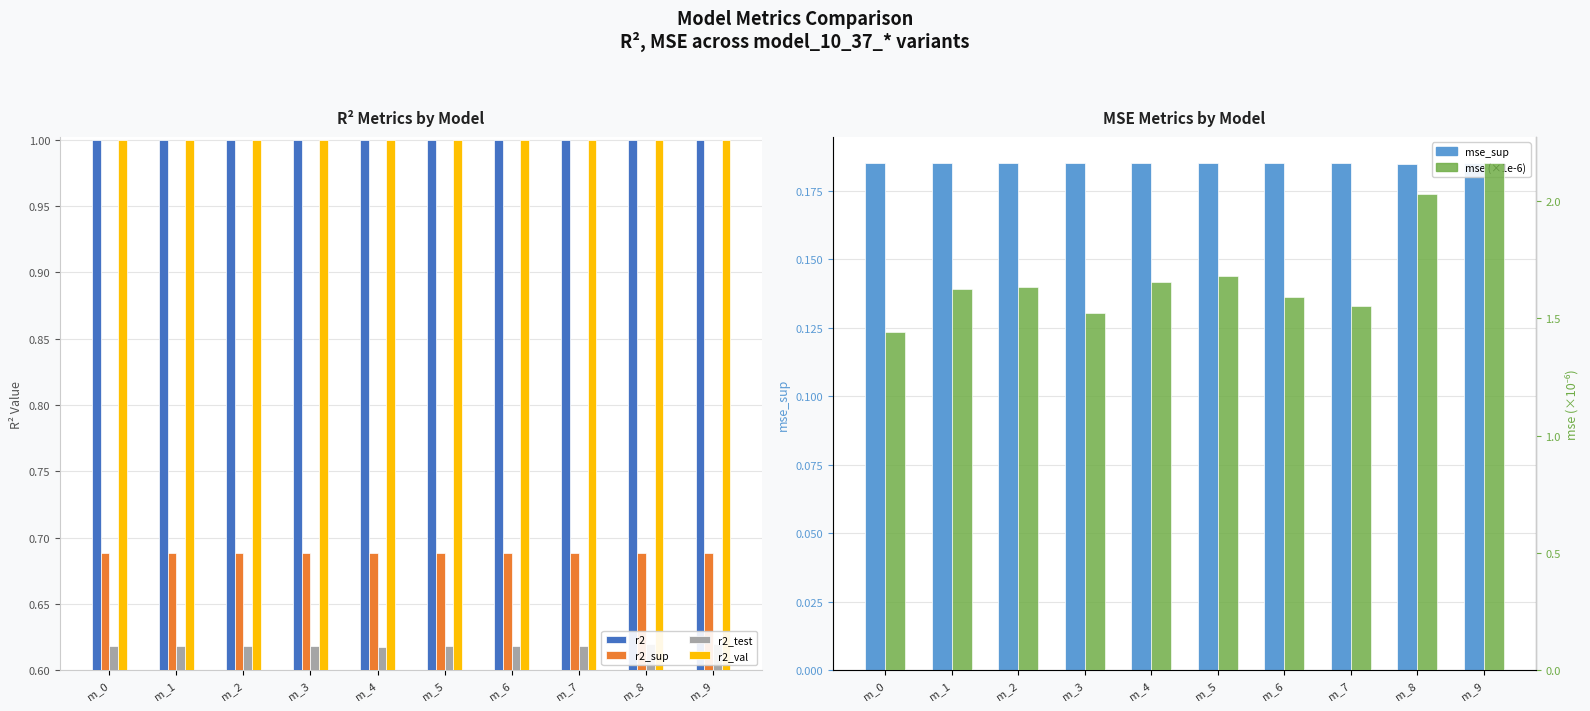

Which series changed the most between m_1 and m_8?

mse (×1e-6)